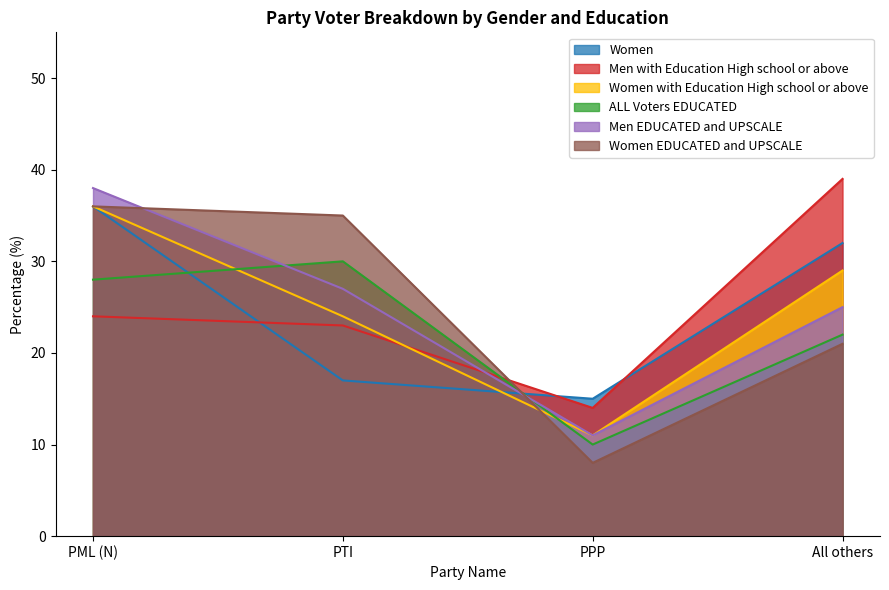

True or false: Men EDUCATED and UPSCALE and Men with Education High school or above cross at least once.

True